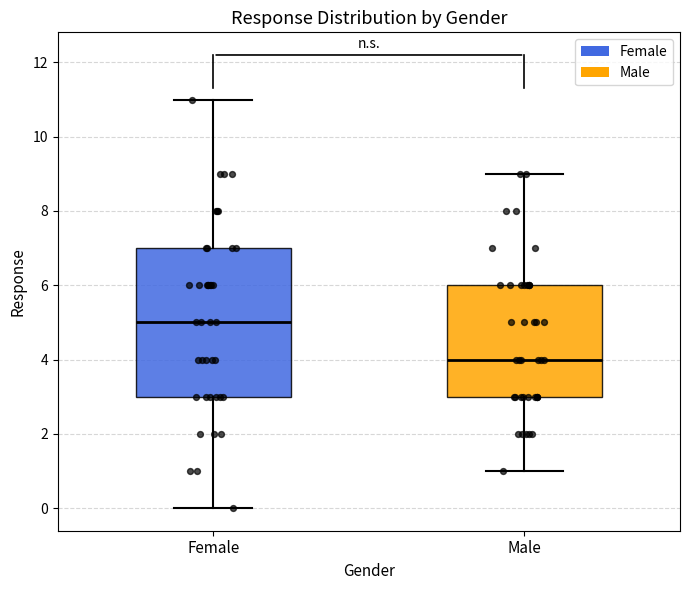

Reading left to right, transcribe this box plot: for each box, give where its median line is, the range the box spans, and where its two whiskers end, as read against the y-axis. The values are not printed on the chart, so give them approximately, as read against the axis.

Female: median 5, box 3 to 7, whiskers 0 to 11
Male: median 4, box 3 to 6, whiskers 1 to 9